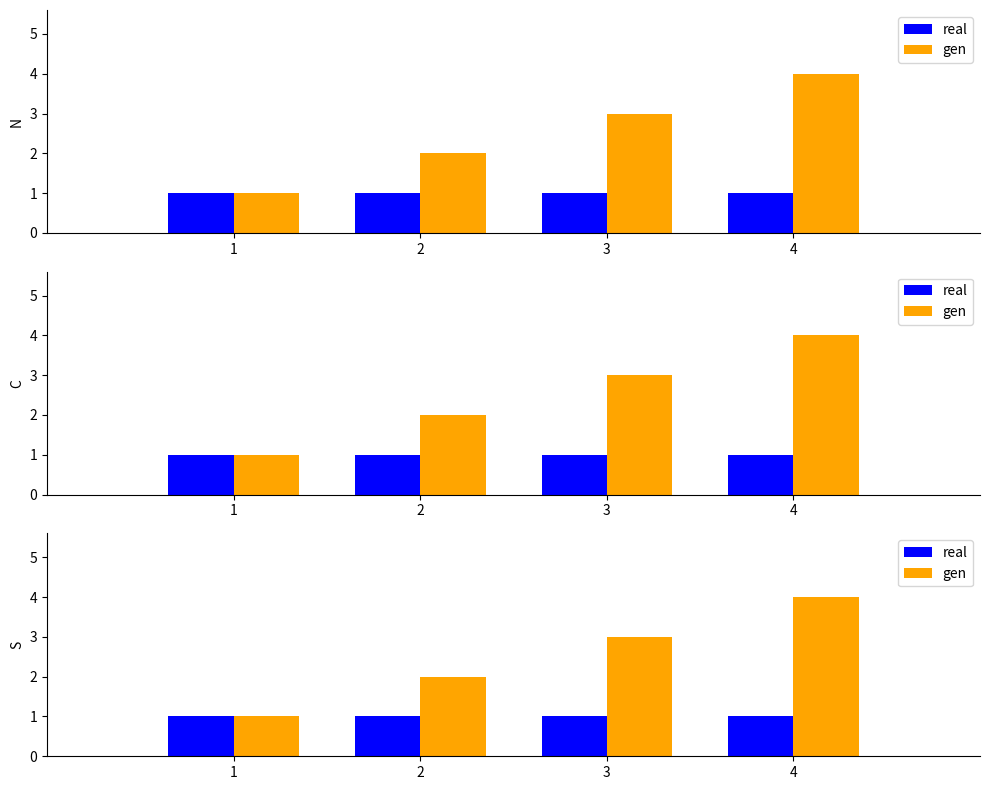

Where does the gen series first go above 3?

4